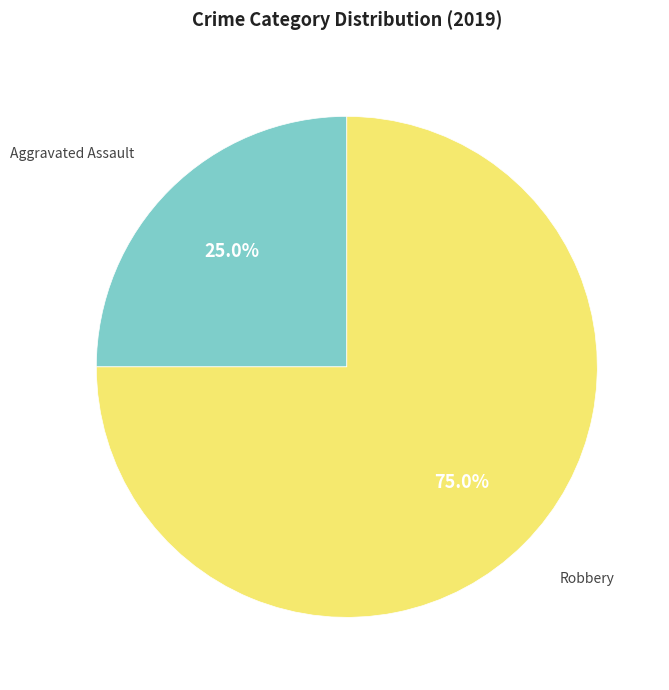

Is there any slice that represents more than half of the pie?

Yes